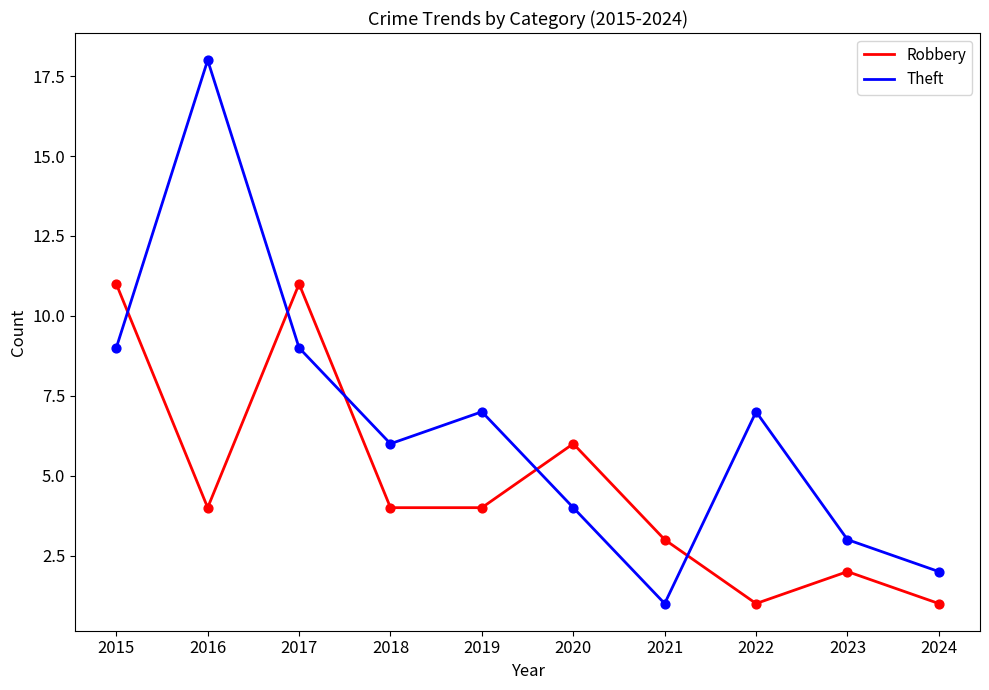

Which series has the largest range (max minus min)?

Theft